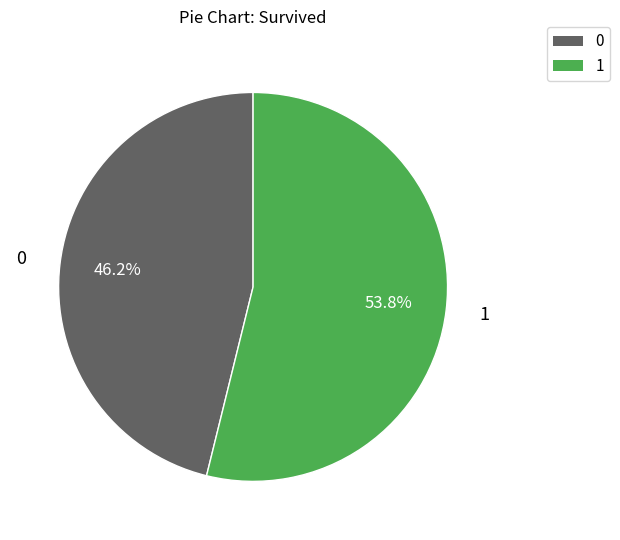

Is there any slice that represents more than half of the pie?

Yes